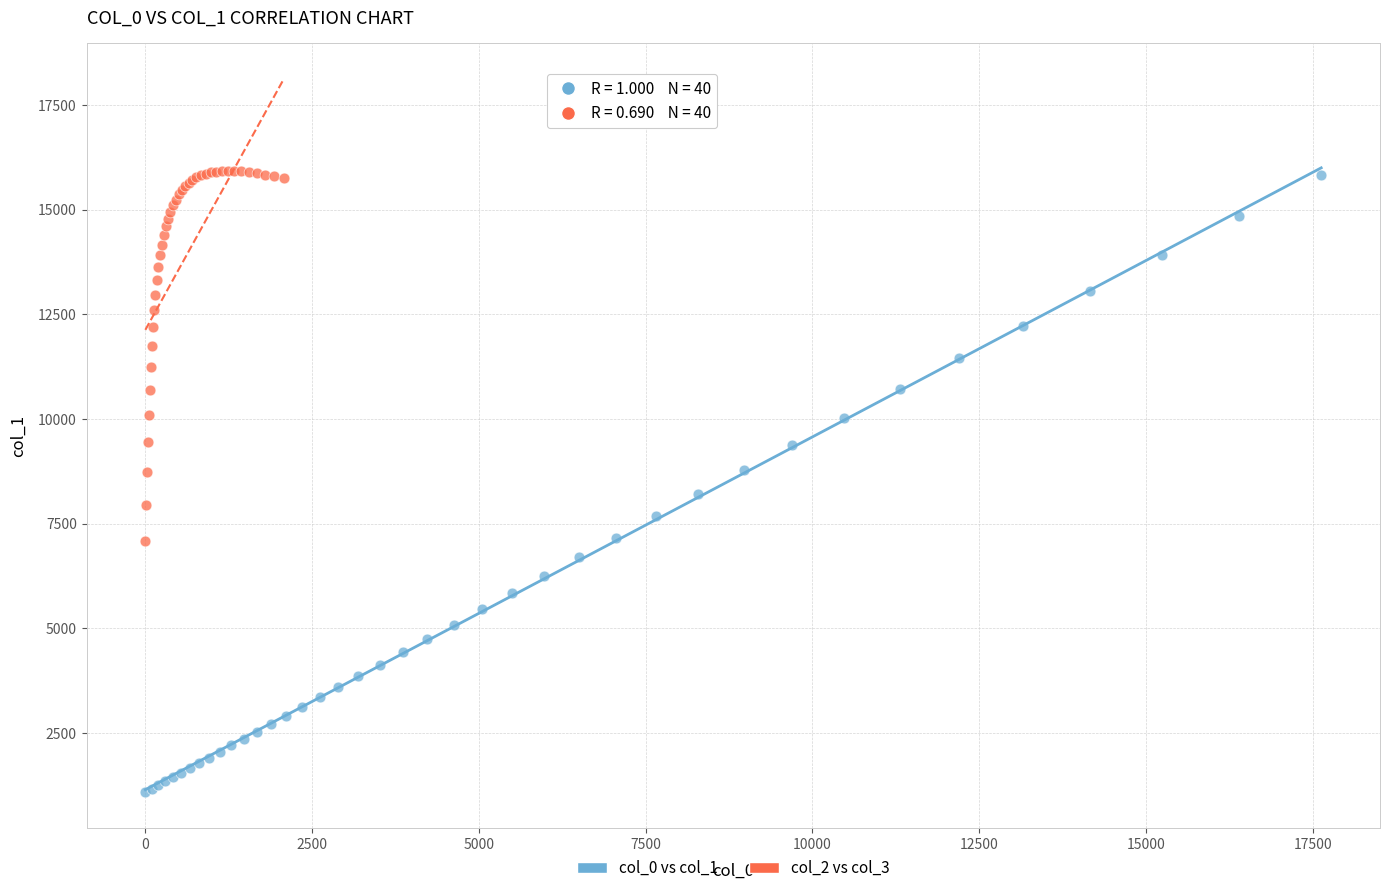

Which series reaches the minimum Y coordinate?

col_0 vs col_1